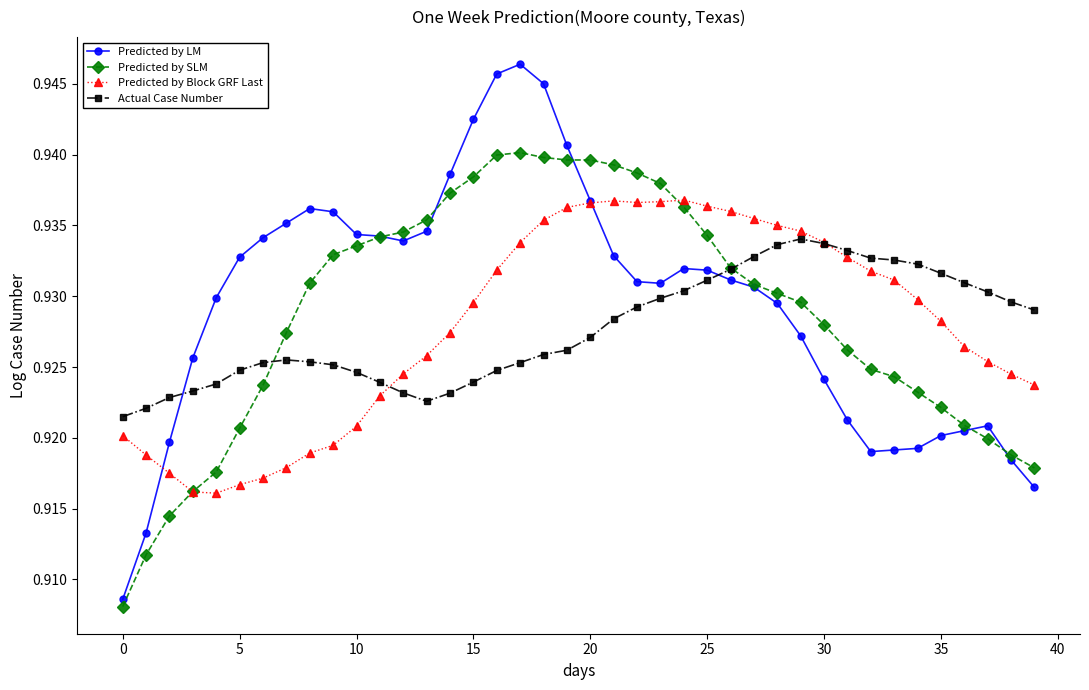

True or false: Predicted by Block GRF Last has more than 0 points higher than both neighbors.

True